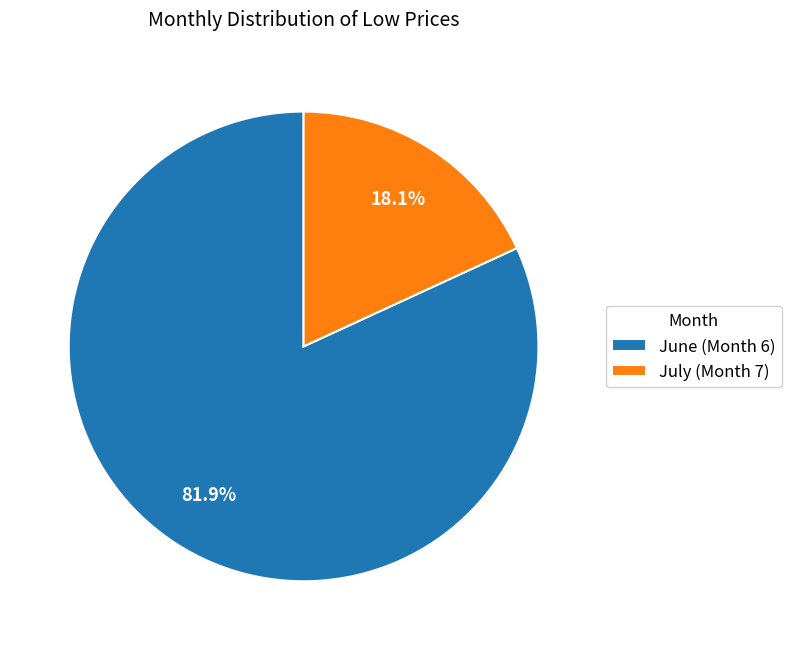

Rank the categories by value from lowest to highest.

July (Month 7), June (Month 6)